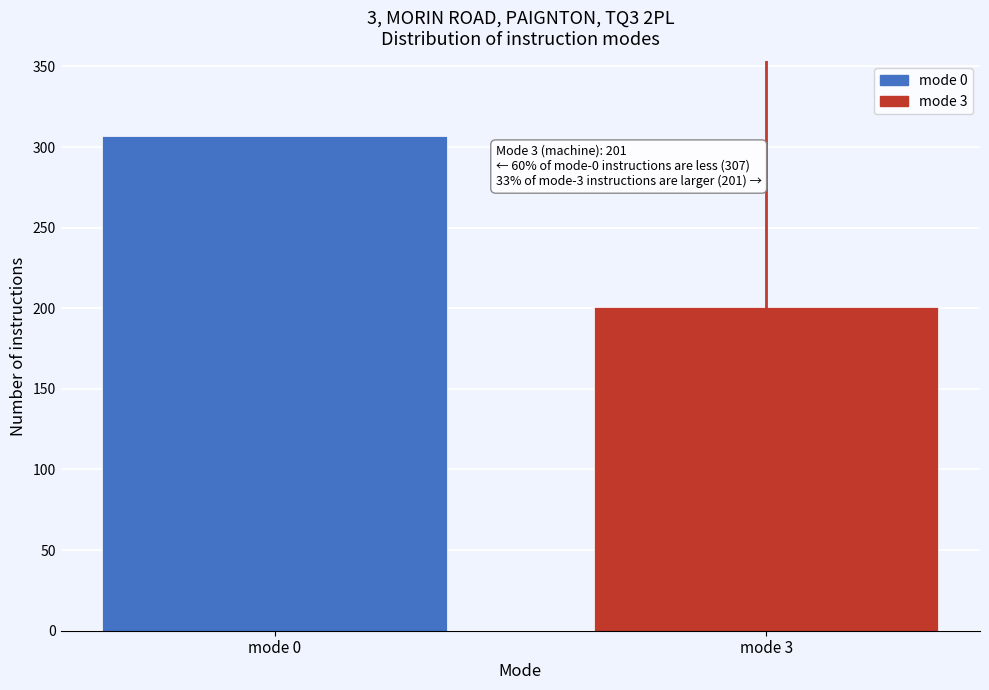

Reading left to right, extract all data points from this chart.

mode 0=307	mode 3=201